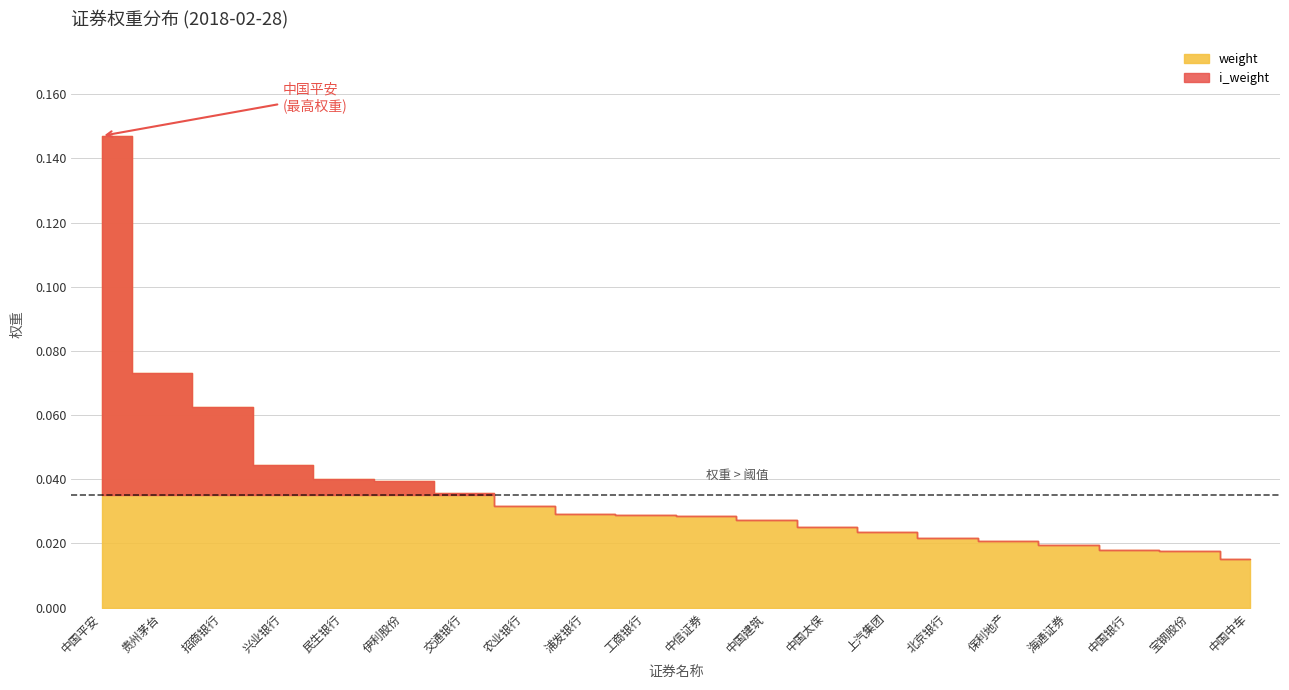

Is the value of i_weight at 中国中车 greater than the value of weight at 北京银行?

No